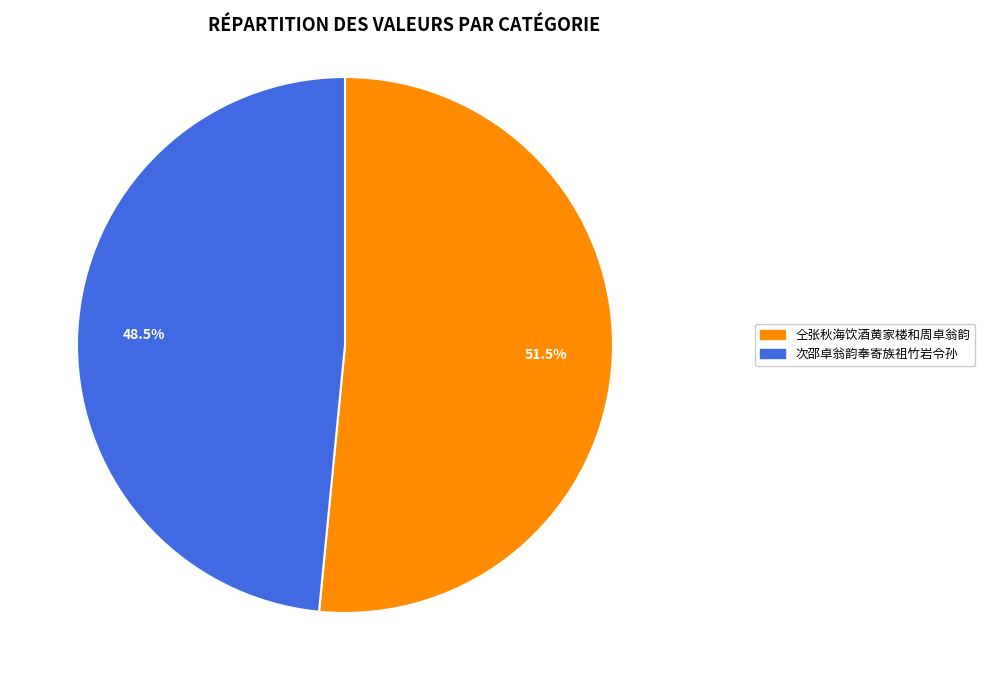

The 仝张秋海饮酒黄家楼和周卓翁韵 slice represents 61% of the pie. True or false?

False